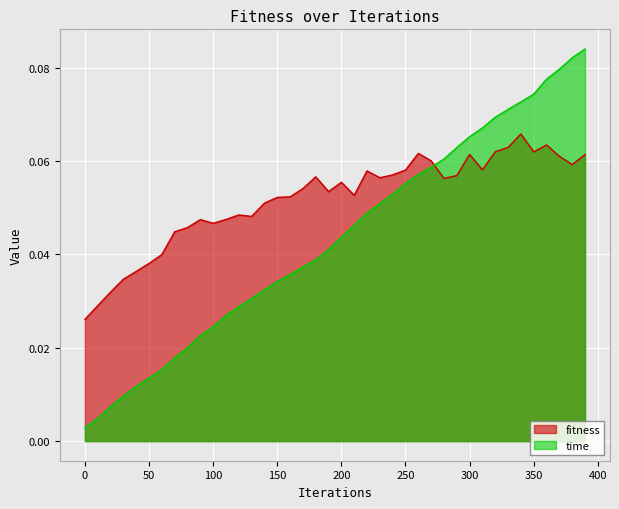

Which series has the largest total across all categories?

fitness